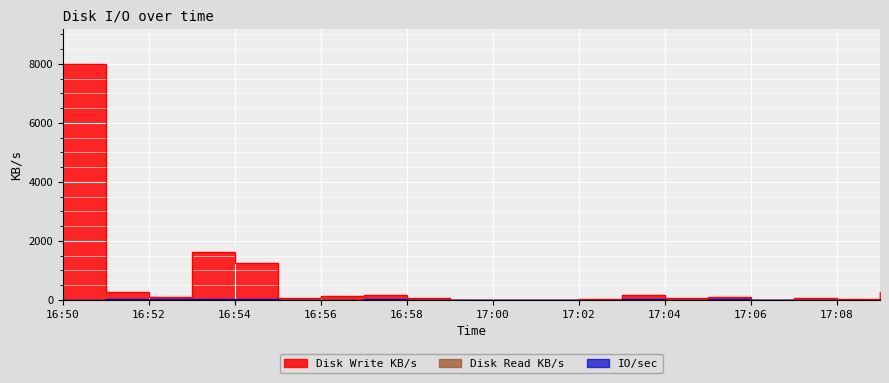

Rank the categories by Disk Write KB/s value from highest to lowest.

16:50, 16:53, 16:54, 16:51, 17:09, 17:03, 16:57, 16:56, 16:52, 17:05, 17:07, 17:04, 16:55, 16:58, 17:08, 17:02, 16:59, 17:06, 17:01, 17:00